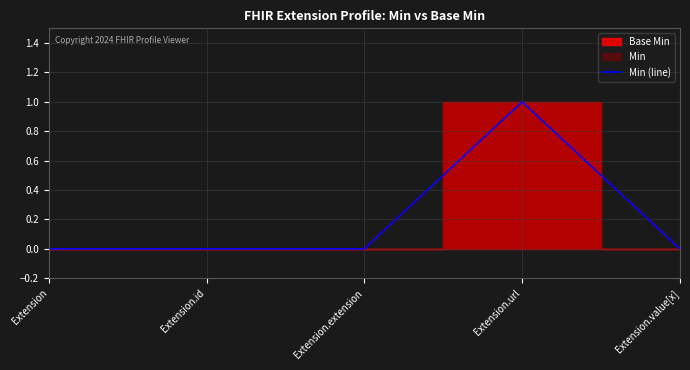

The value at Extension.url is 1. True or false?

True